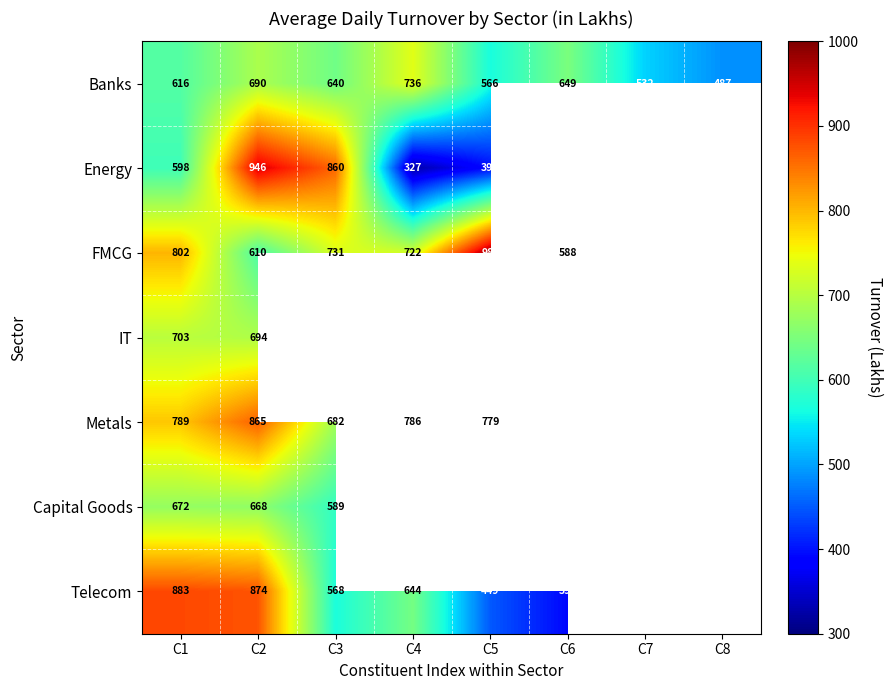

Rank the categories by Banks value from highest to lowest.

C4, C2, C6, C3, C1, C5, C7, C8